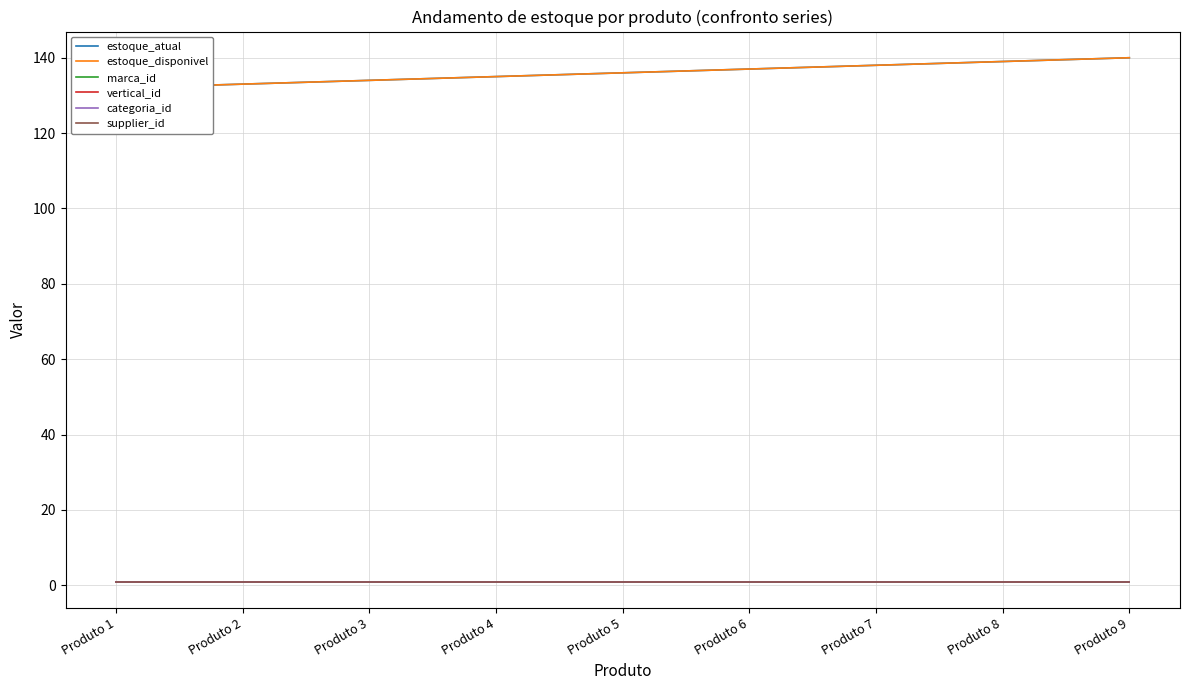

What is the difference between the highest and lowest values at Produto 3?

133